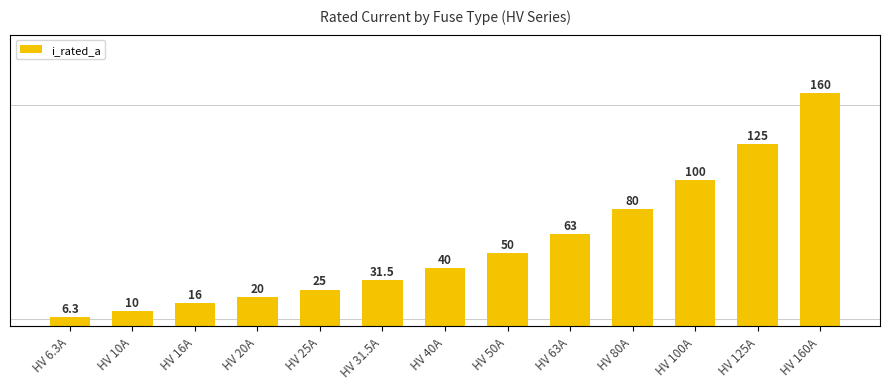

True or false: the data shows 28.3 at HV 50A.

False